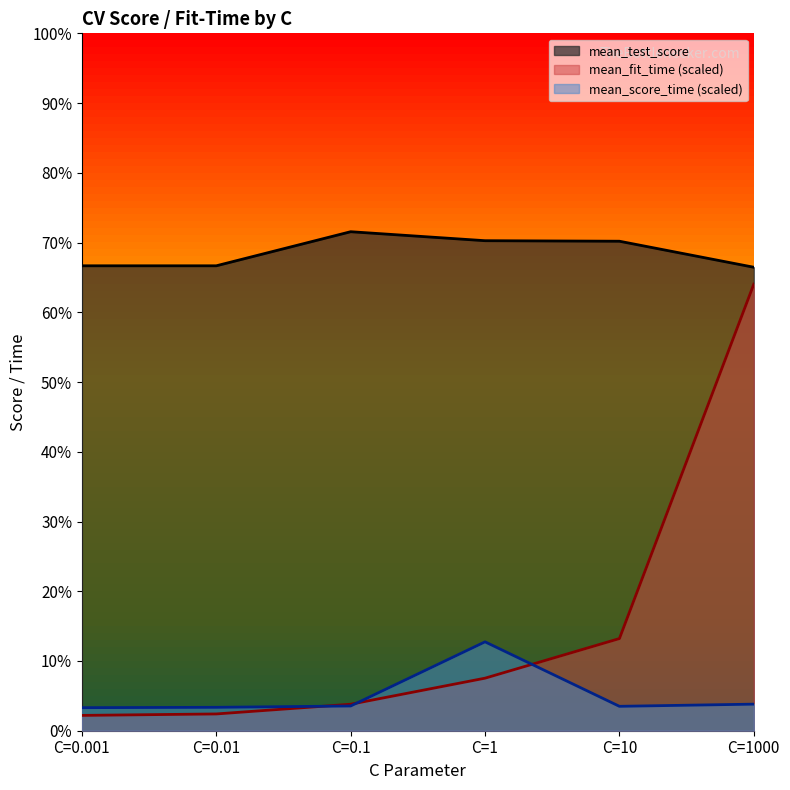

Rank the series at C=1000 from lowest to highest value.

mean_score_time_line, mean_fit_time_line, mean_test_score_line